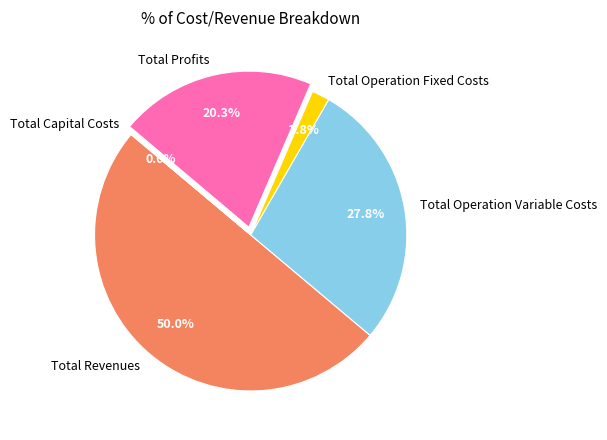

To the nearest percent, what is the difference between the largest and smallest slice percentages?

50%